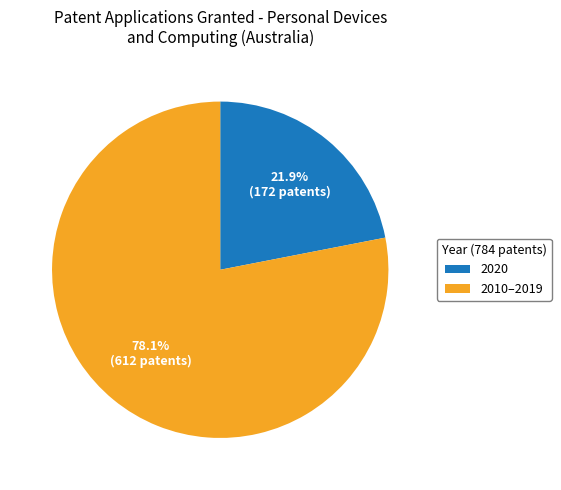

Which has a higher value, 2010–2019 or 2020?

2010–2019